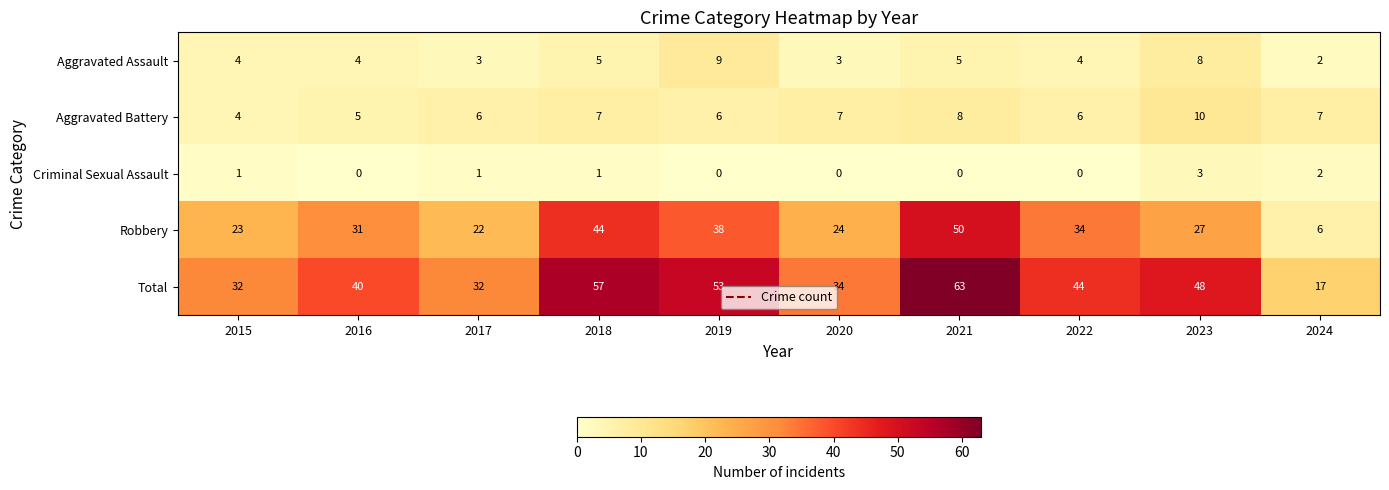

Rank the series by their maximum value, from lowest to highest.

Criminal Sexual Assault, Aggravated Assault, Aggravated Battery, Robbery, Total